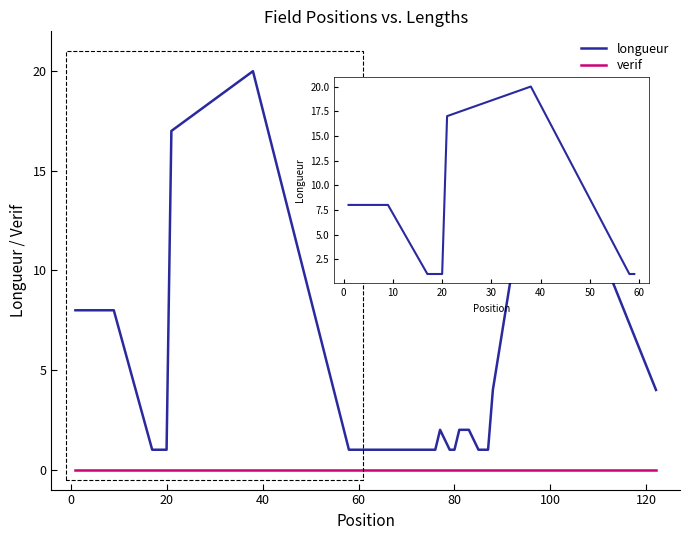

What is the greatest value displayed?

20